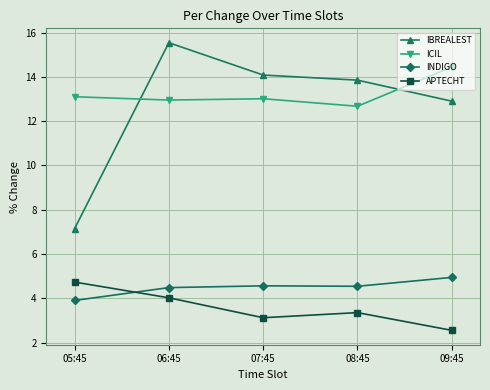

What is the sum of the ICIL values at 05:45 and 08:45?

25.8